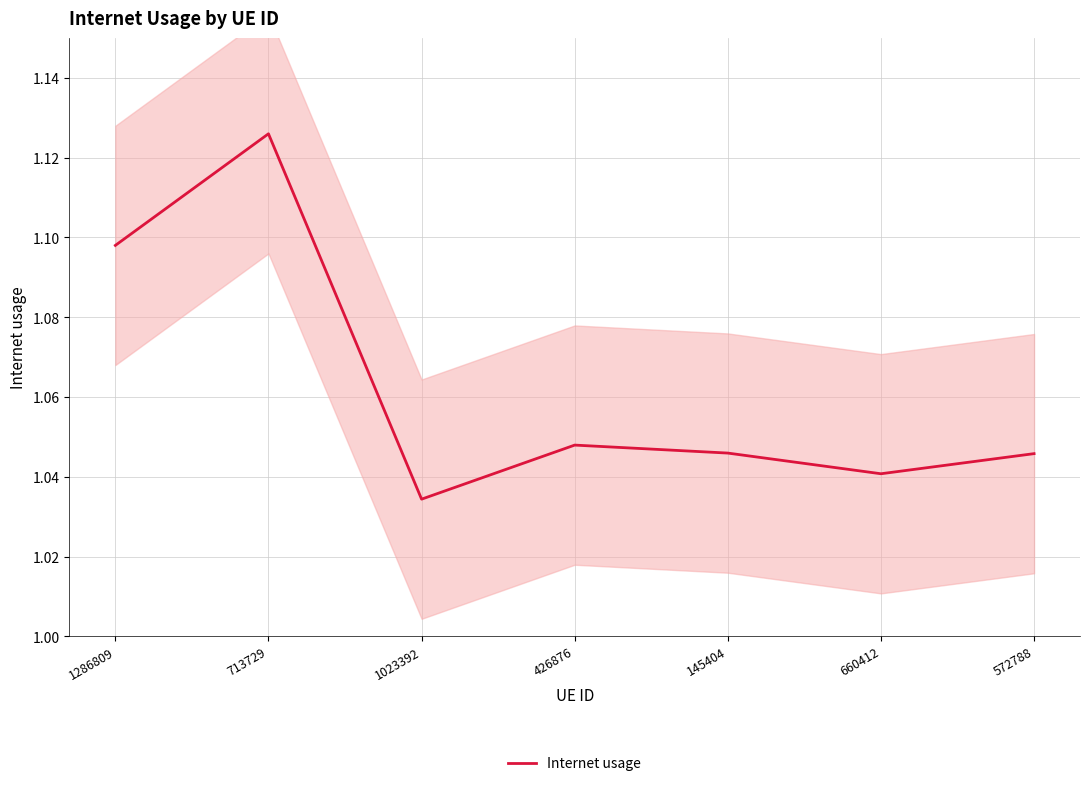

Reading left to right, transcribe all the data shown in this chart.

1286809=1.1	713729=1.1	1023392=1.0	426876=1.0	145404=1.0	660412=1.0	572788=1.0